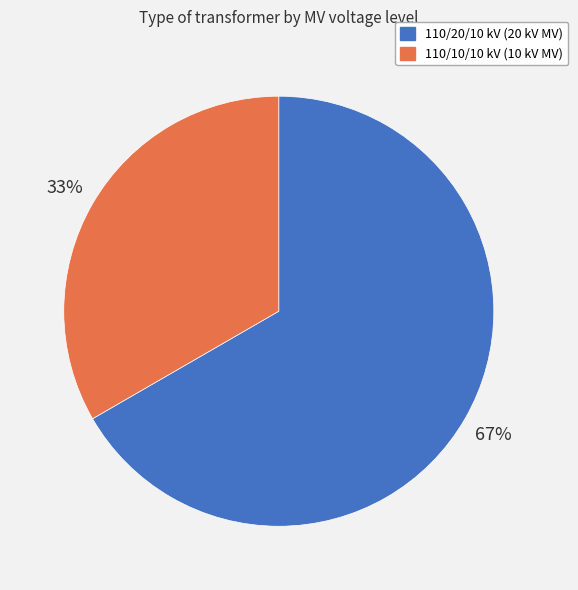

Is there any slice that represents more than half of the pie?

Yes